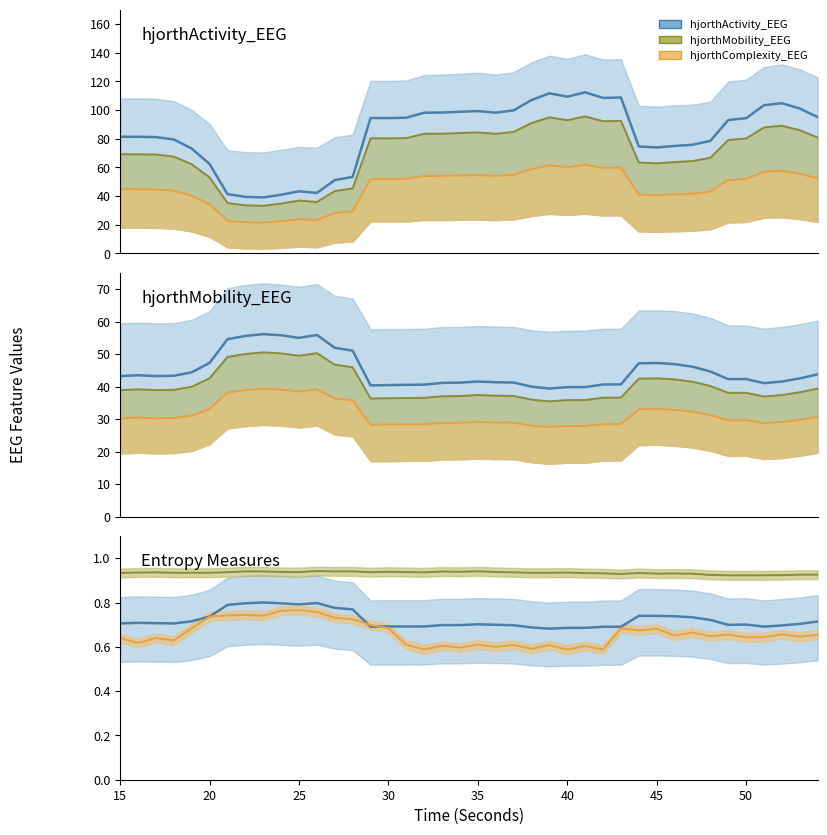

Reading right to left, what are all the values shown in this chart?

hjorthActivity_EEG: 95.1	101.1	104.8	103.4	94.3	93.0	78.5	75.8	75.0	73.9	74.6	108.8	108.5	112.4	109.3	111.7	107.0	99.8	98.2	99.3	98.8	98.3	98.1	94.7	94.4	94.5	53.4	51.1	42.2	43.3	40.9	39.0	39.4	41.4	62.3	73.1	79.5	81.1	81.3	81.4
hjorthMobility_EEG: 43.8	42.5	41.6	41.1	42.3	42.3	44.6	46.1	46.9	47.3	47.2	40.7	40.6	39.8	39.8	39.4	40.0	41.2	41.3	41.6	41.2	41.1	40.6	40.5	40.5	40.4	51.1	51.9	55.9	55.0	55.8	56.2	55.6	54.6	47.3	44.4	43.3	43.2	43.5	43.2
perm_entropy_EEG: 0.9	0.9	0.9	0.9	0.9	0.9	0.9	0.9	0.9	0.9	0.9	0.9	0.9	0.9	0.9	0.9	0.9	0.9	0.9	0.9	0.9	0.9	0.9	0.9	0.9	0.9	0.9	0.9	0.9	0.9	0.9	0.9	0.9	0.9	0.9	0.9	0.9	0.9	0.9	0.9
spectral_entropy_EEG: 0.7	0.6	0.7	0.6	0.6	0.7	0.6	0.7	0.7	0.7	0.7	0.7	0.6	0.6	0.6	0.6	0.6	0.6	0.6	0.6	0.6	0.6	0.6	0.6	0.7	0.7	0.7	0.7	0.8	0.8	0.8	0.7	0.7	0.7	0.7	0.7	0.6	0.6	0.6	0.6
svd_entropy_EEG: 0.7	0.7	0.7	0.7	0.7	0.7	0.7	0.7	0.7	0.7	0.7	0.7	0.7	0.7	0.7	0.7	0.7	0.7	0.7	0.7	0.7	0.7	0.7	0.7	0.7	0.7	0.8	0.8	0.8	0.8	0.8	0.8	0.8	0.8	0.7	0.7	0.7	0.7	0.7	0.7